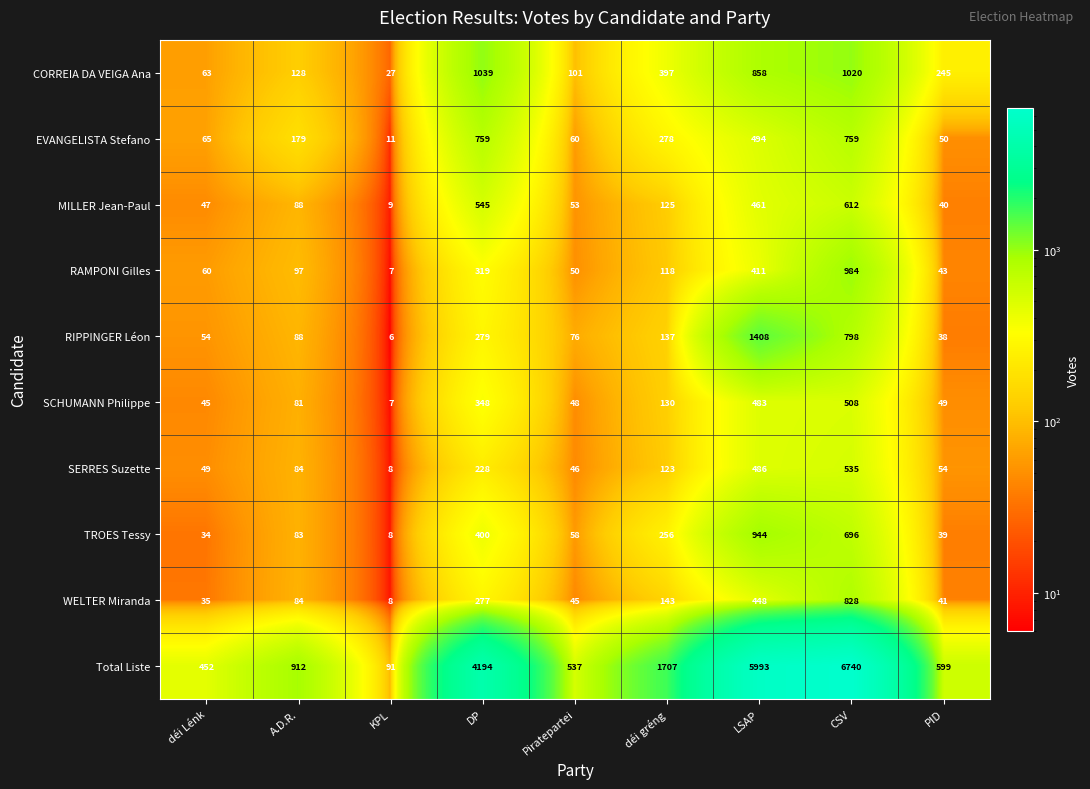

How many distinct data groups are displayed?

10